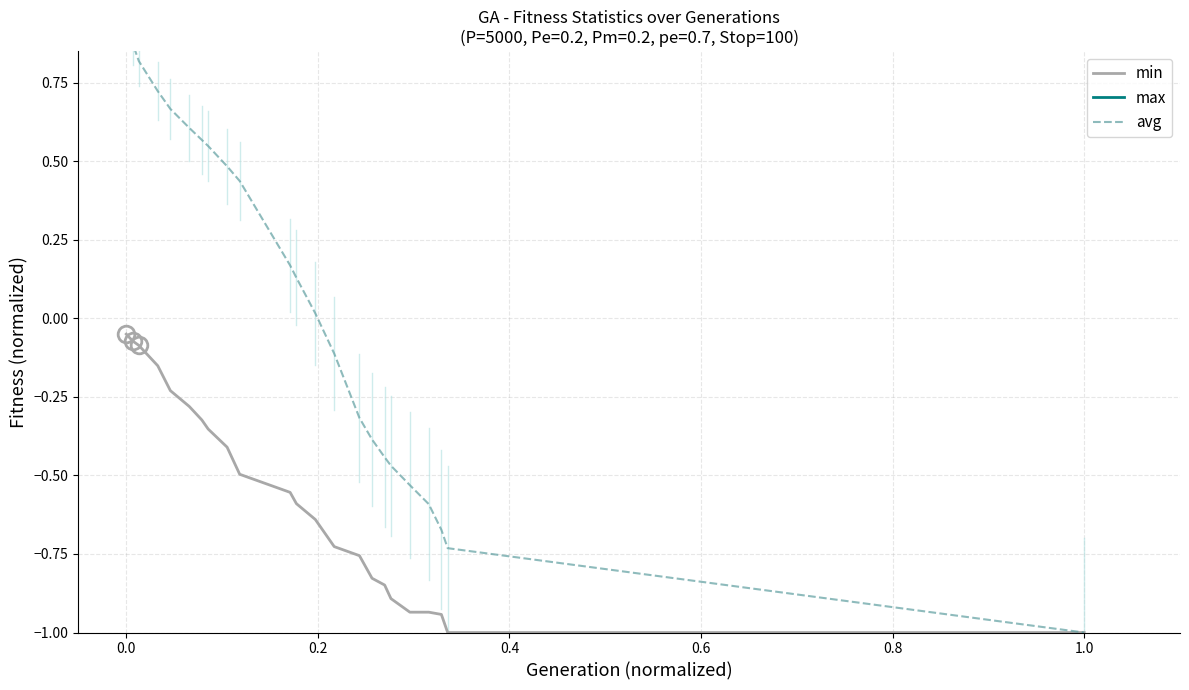

What is the sum of the max values at 22 and 0.8?

1.9